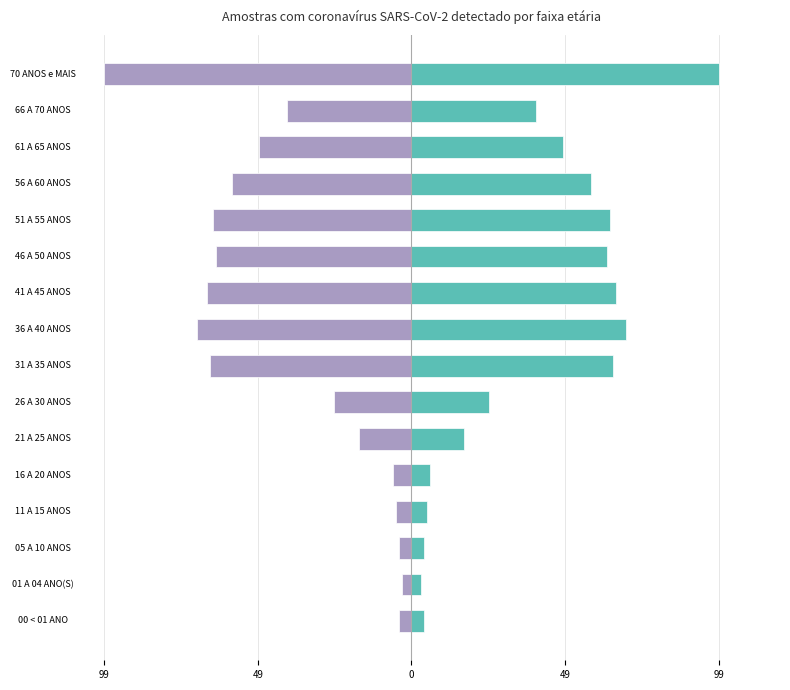

Does the chart contain stacked bars?

No